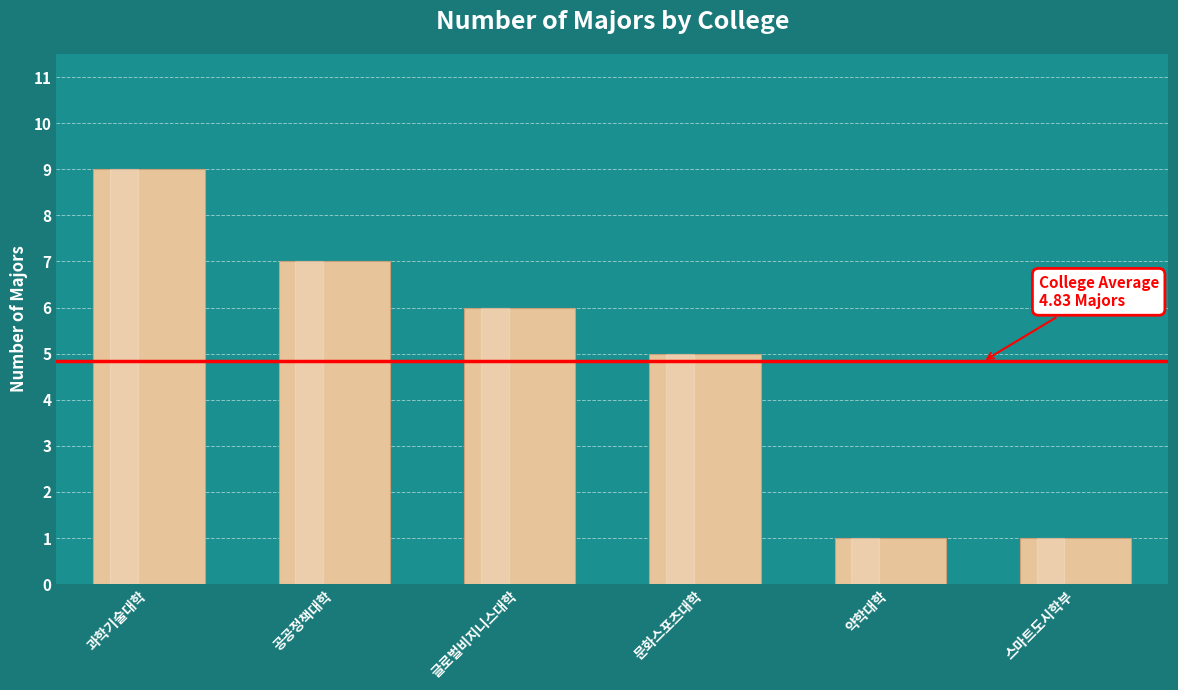

Reading left to right, extract all data points from this chart.

9	7	6	5	1	1